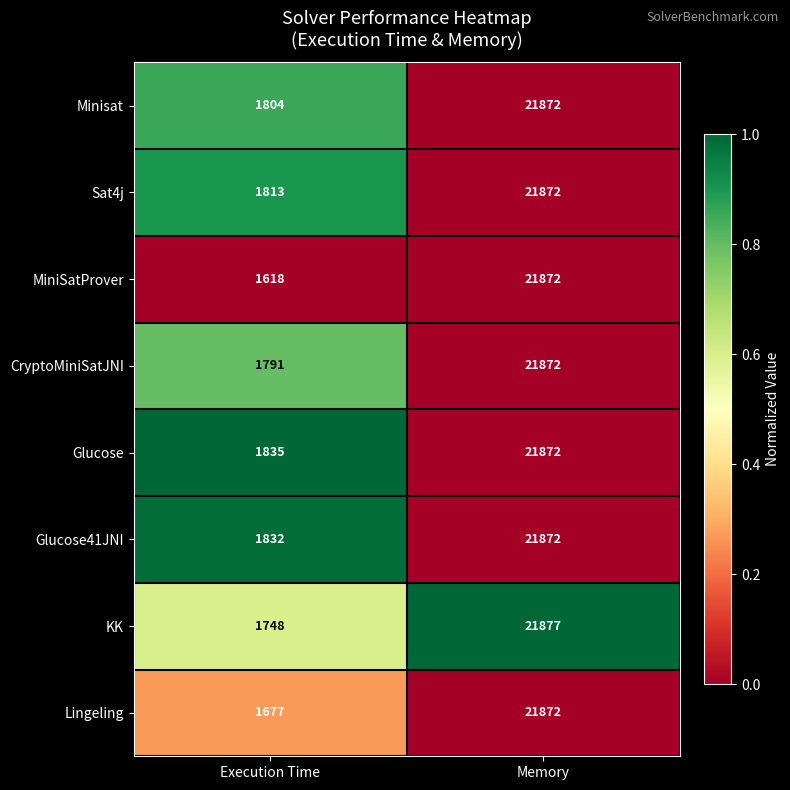

What is the difference between the Sat4j values at Memory and Execution Time?

20059